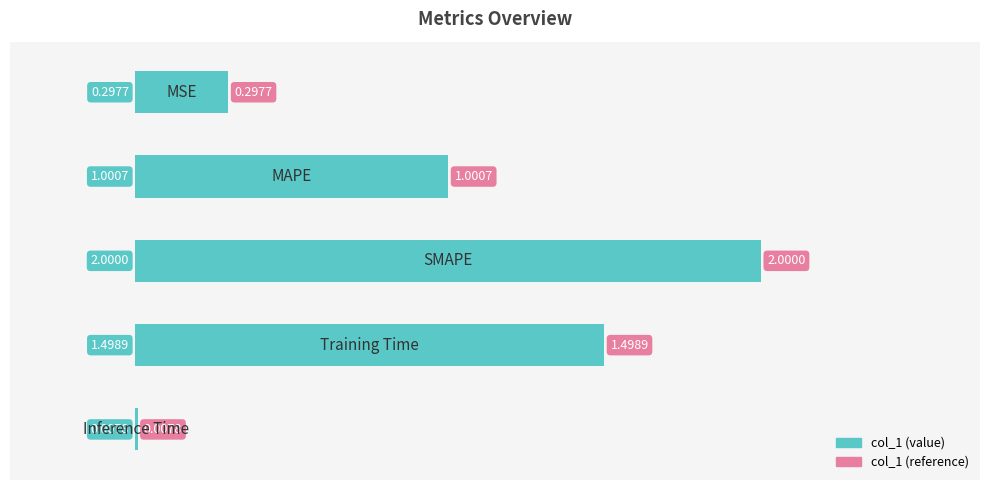

What is the sum of all values?

4.8